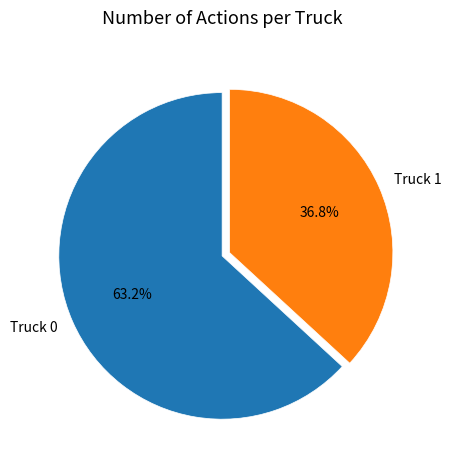

Which has a higher value, Truck 1 or Truck 0?

Truck 0